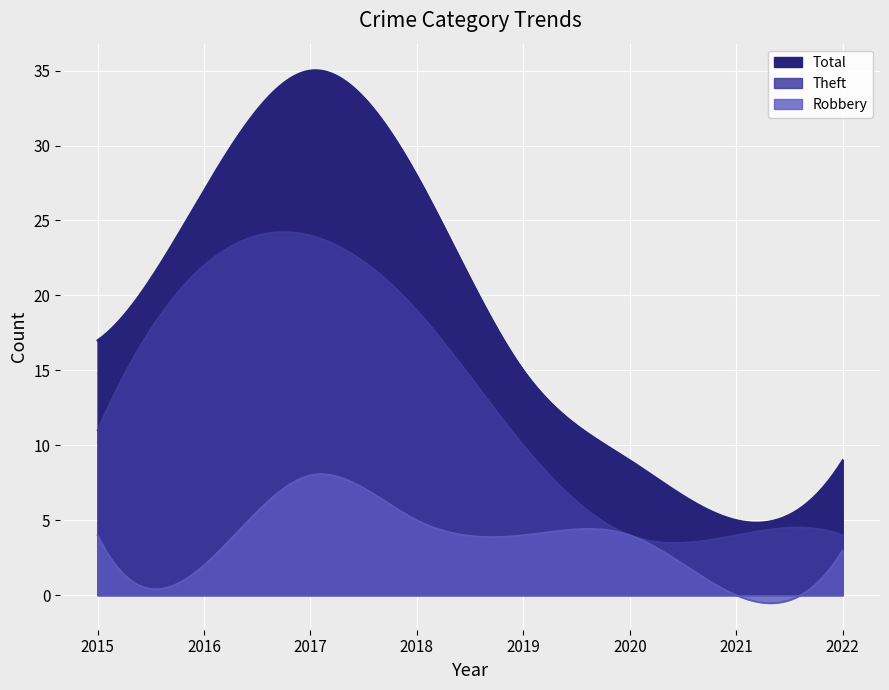

True or false: Robbery and Total cross at least once.

False